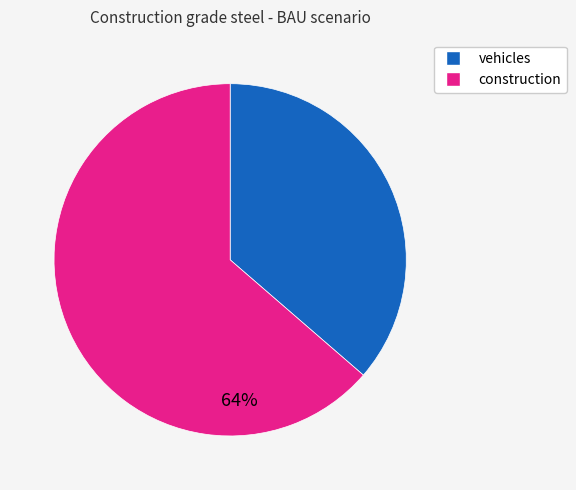

Is it true that 1707 is 4% of the pie?

False